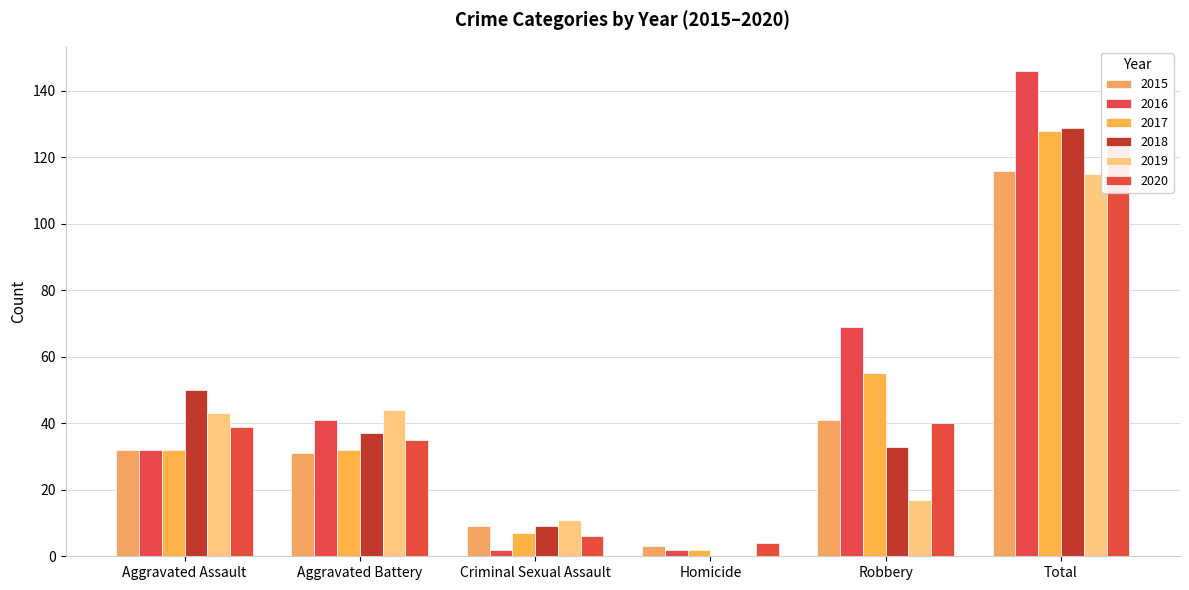

What is the label of the 2nd bar from the left?

Aggravated Battery